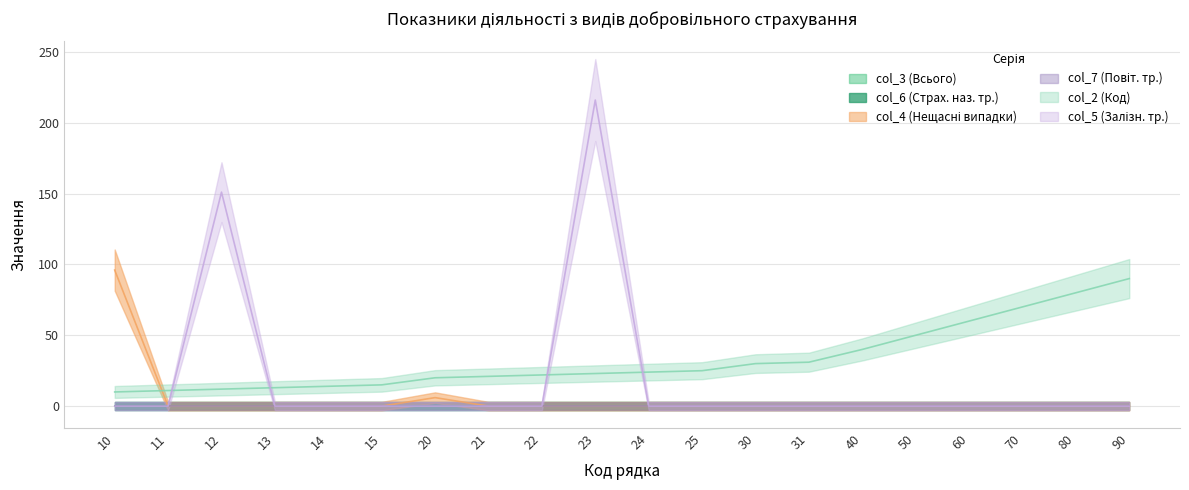

How many values in the col_4 (Нещасні випадки) series exceed 0?

2